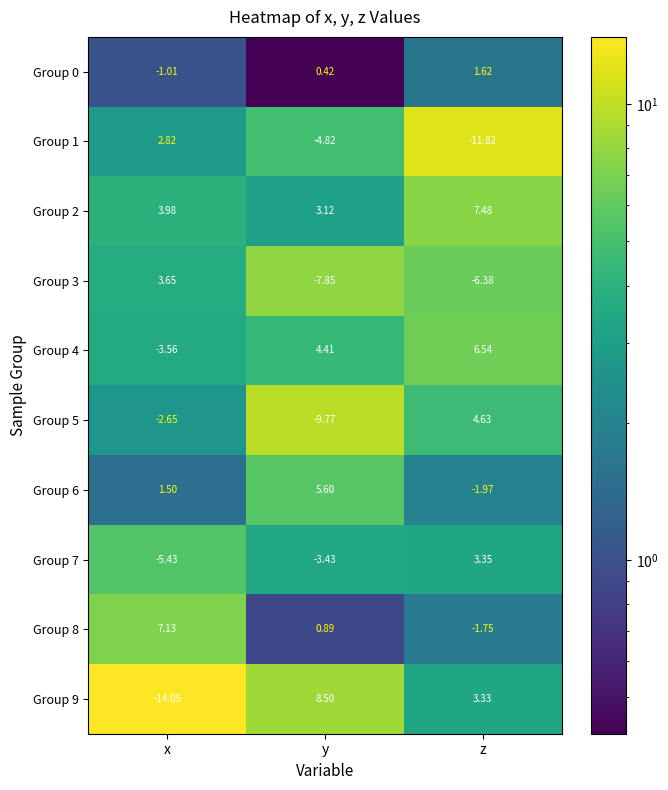

At which label does Group 2 reach its minimum?

y